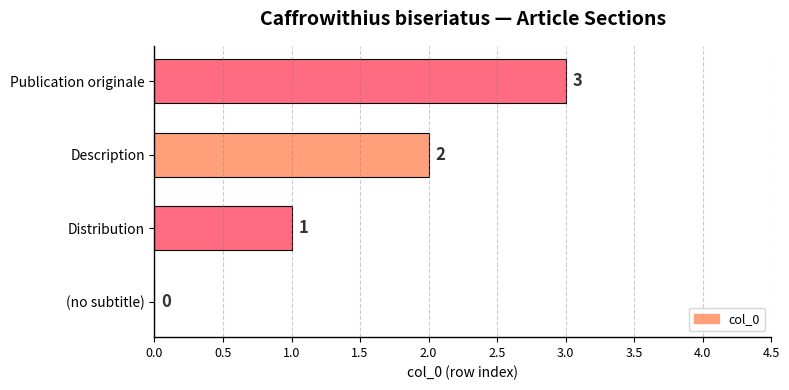

What is the change in value from (no subtitle) to Publication originale?

+3